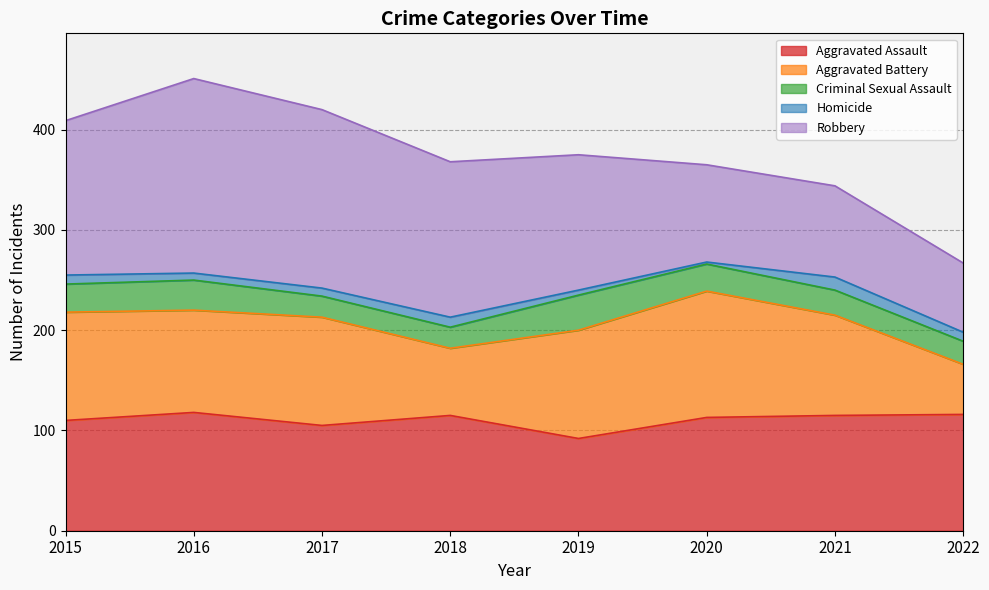

Does the chart display data point markers on the line(s)?

No